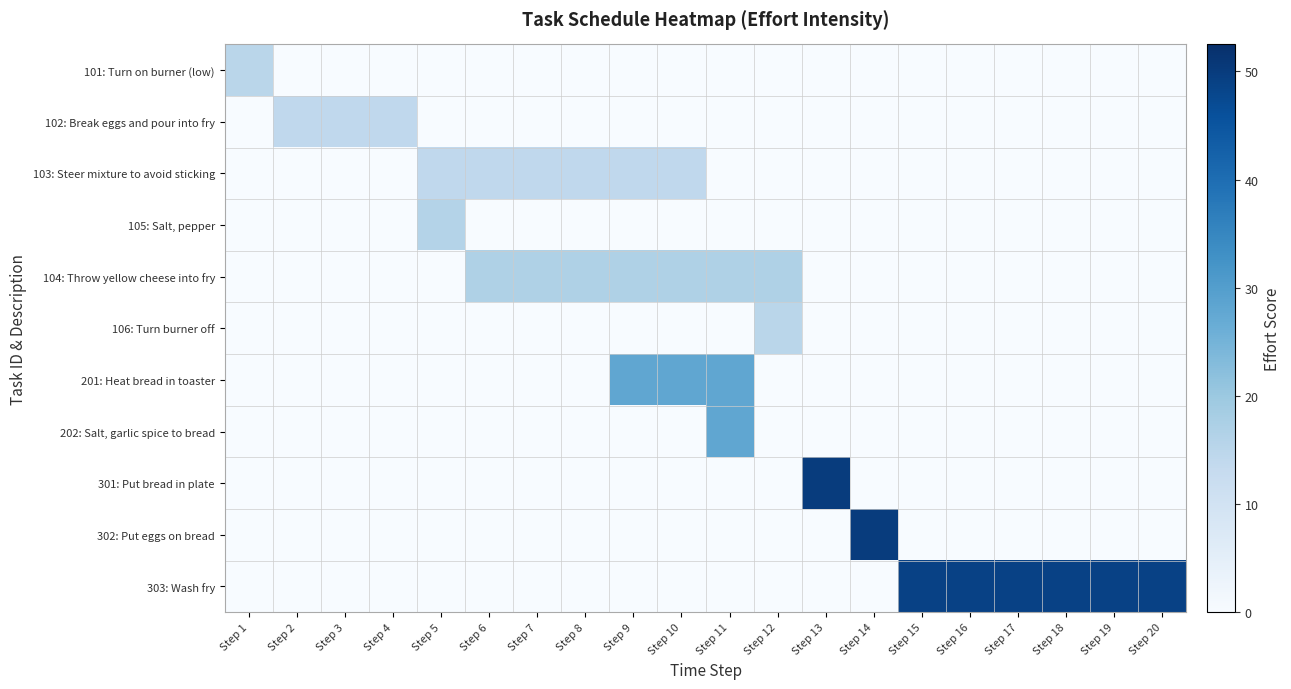

How many series are shown in this chart?

11